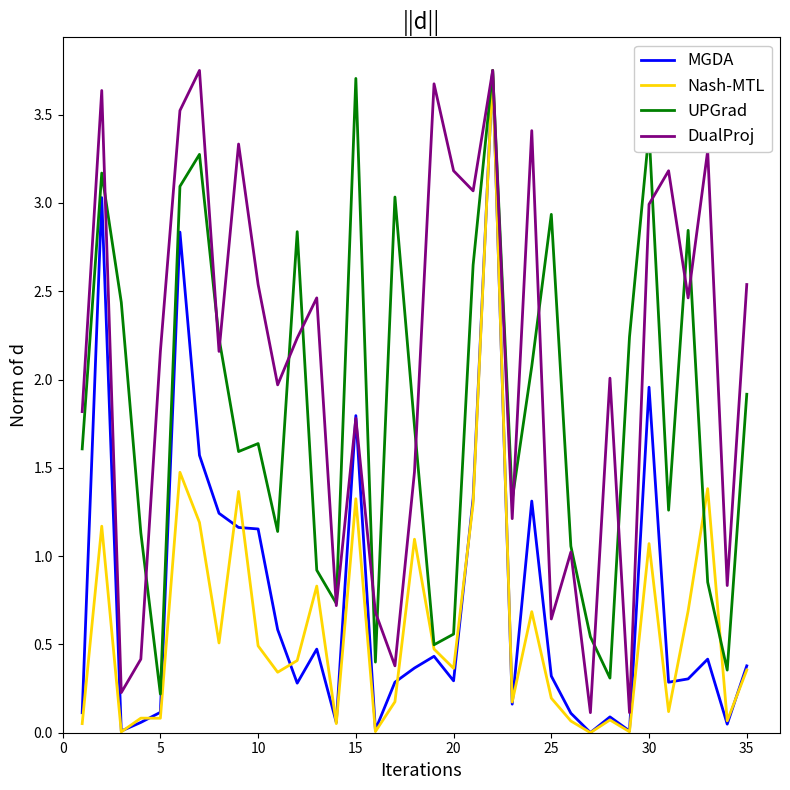

Which series has the largest total across all categories?

DualProj